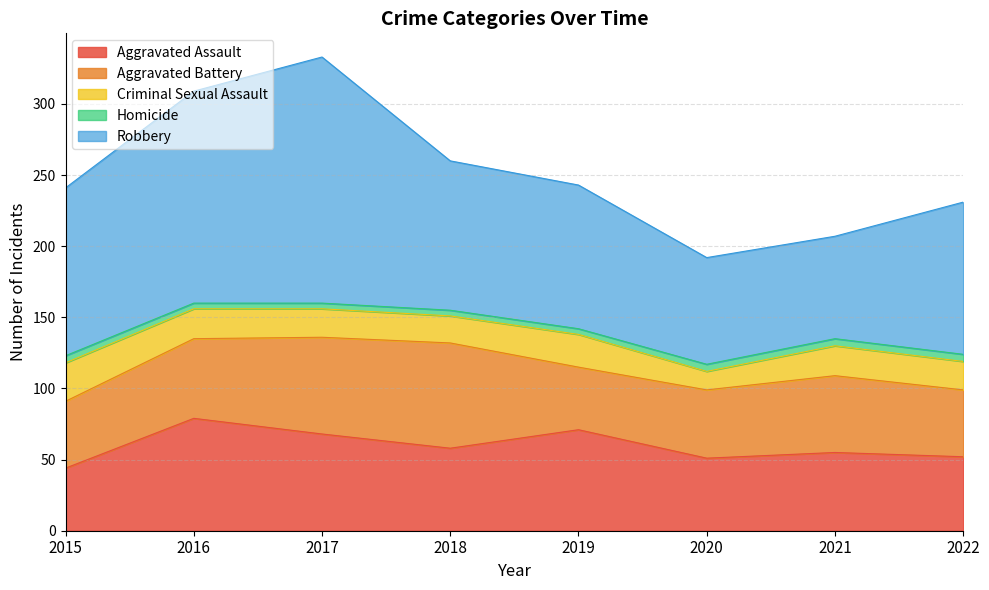

Does the chart display data point markers on the line(s)?

No